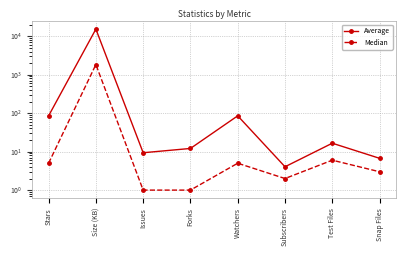

True or false: Median has a value of 2.7 at Watchers.

False